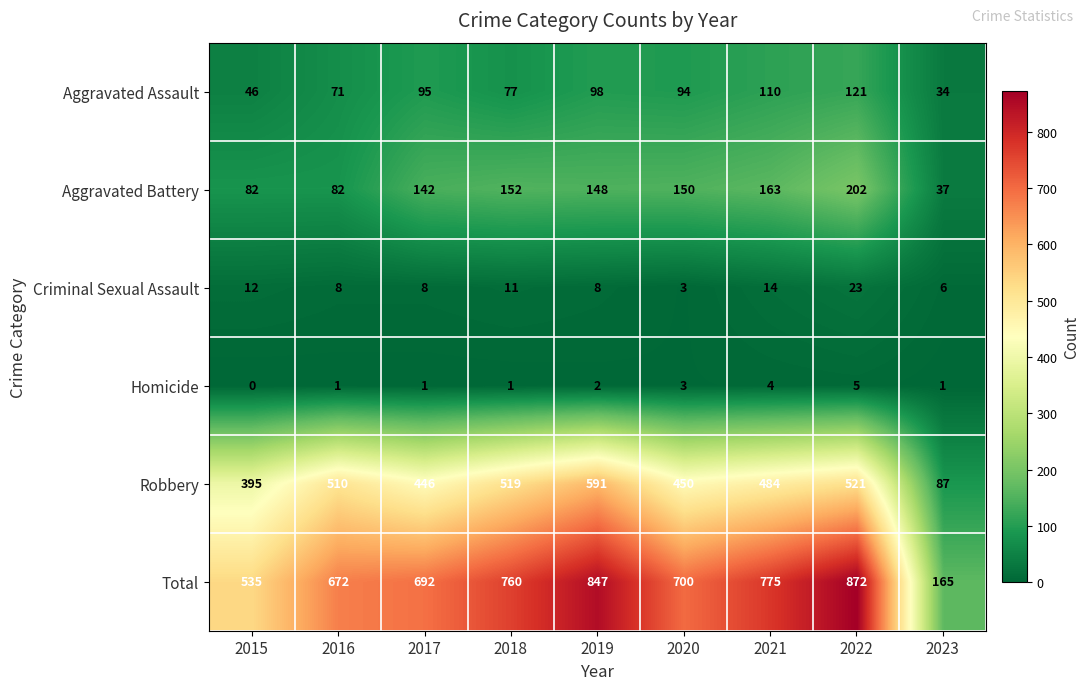

At which category is the sum across all series the highest?

2022